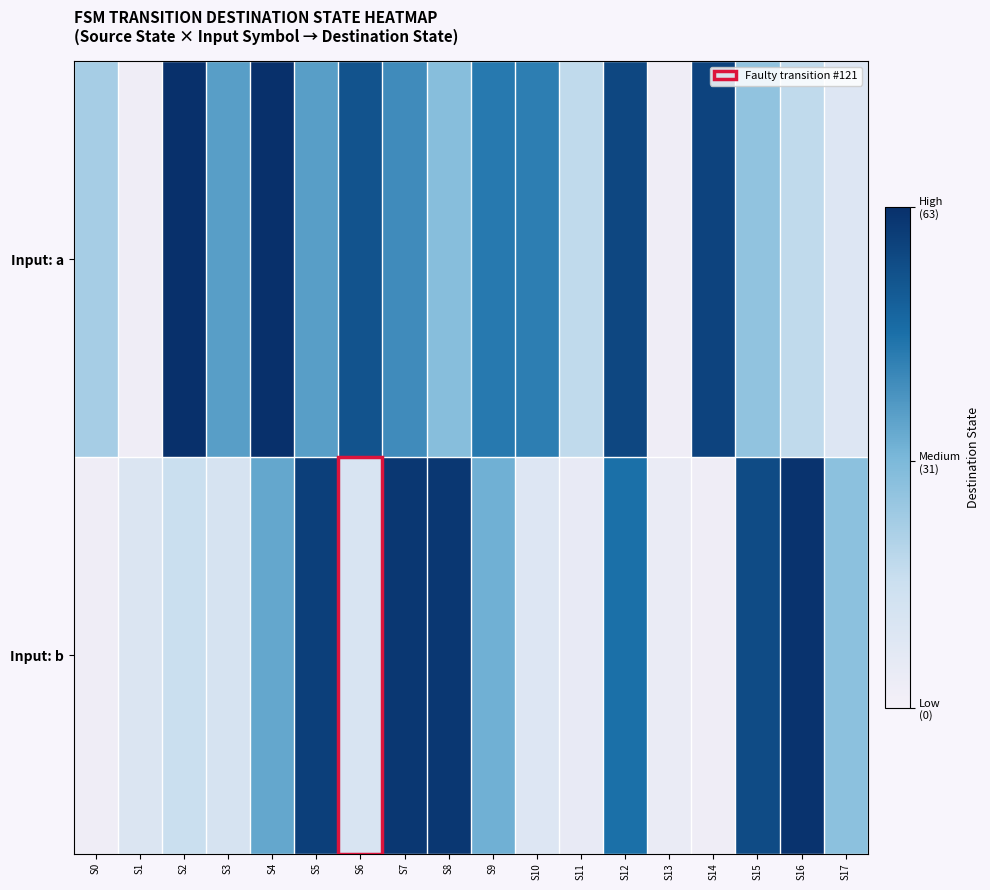

Rank the series at S16 from lowest to highest value.

Input: a, Input: b